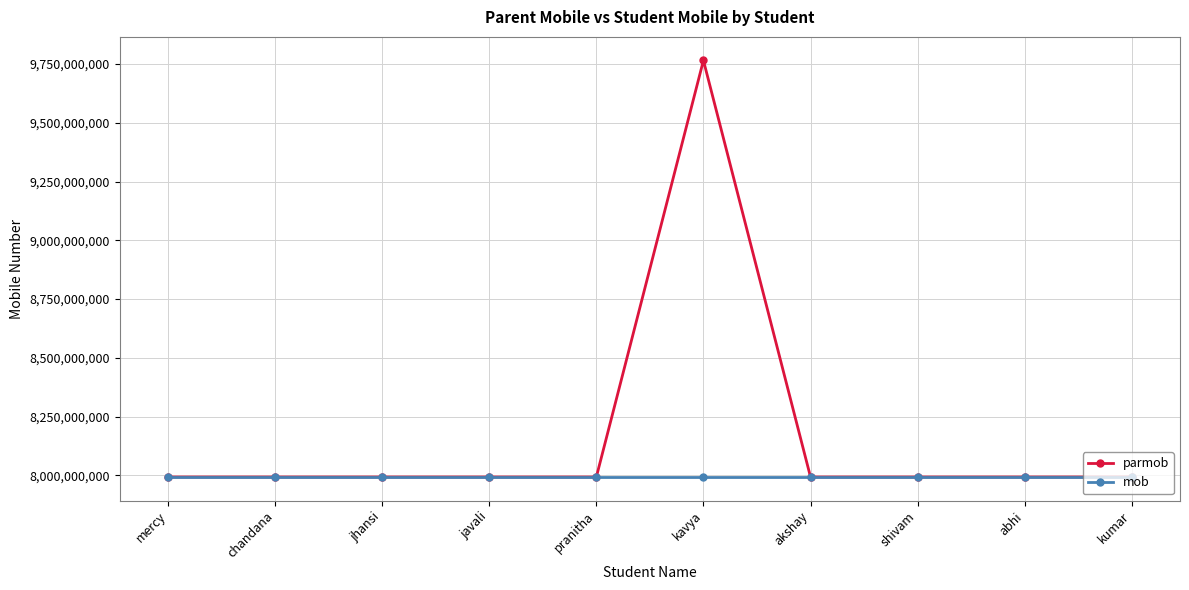

List the series in order of their peak value, lowest first.

mob, parmob